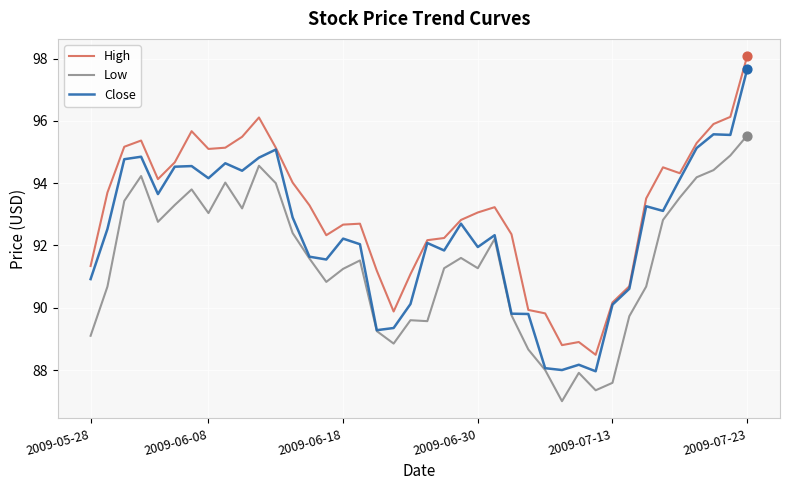

Which series has the largest total across all categories?

High